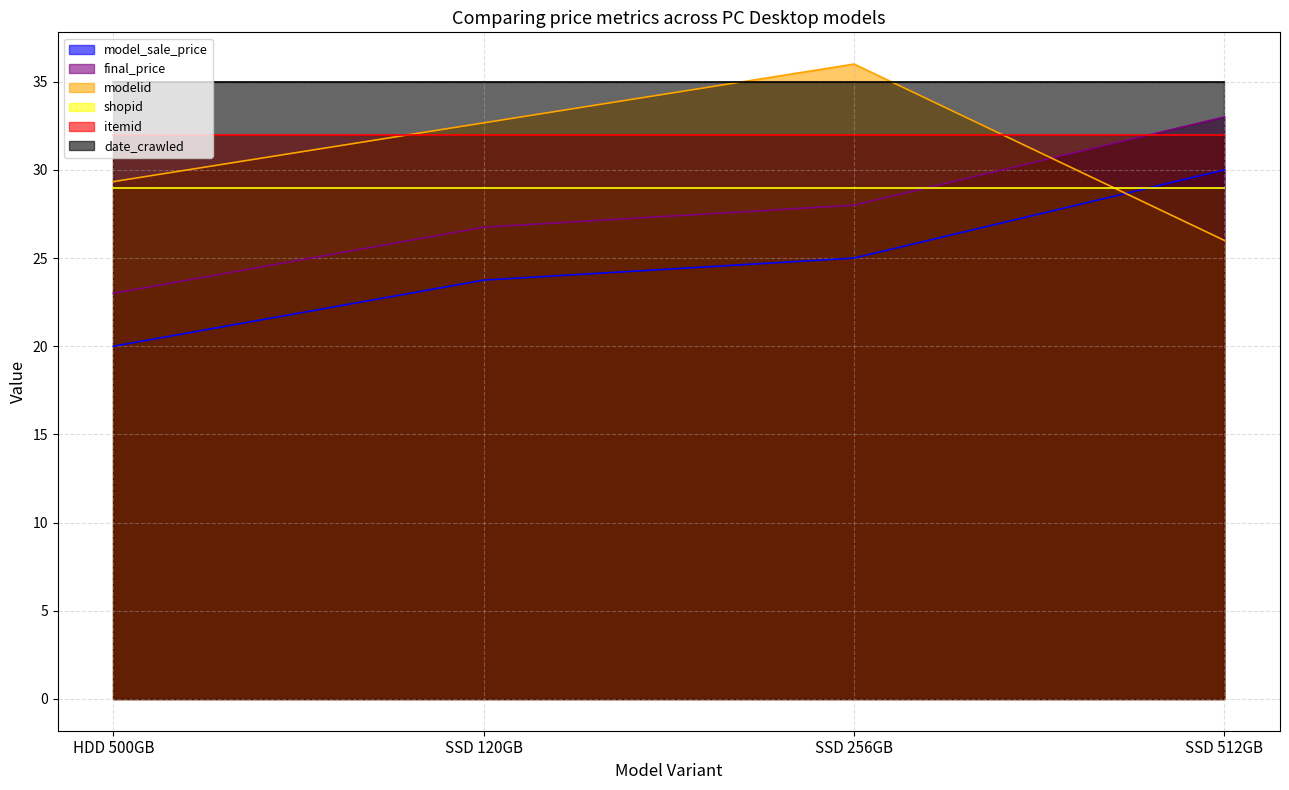

Which category has the highest value in the modelid series?

SSD 256GB